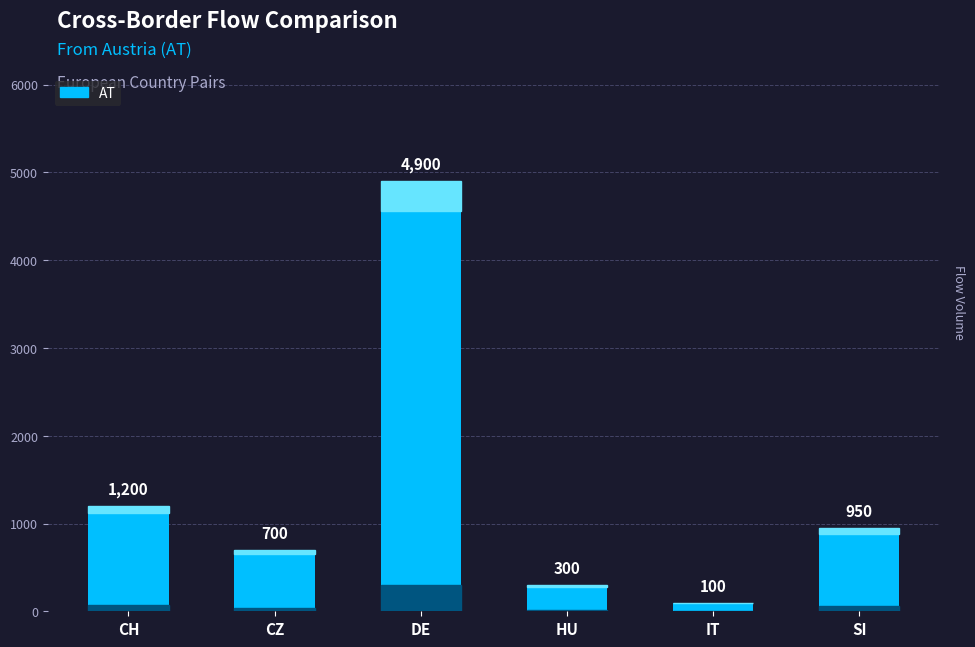

Which has a higher value, IT or CH?

CH